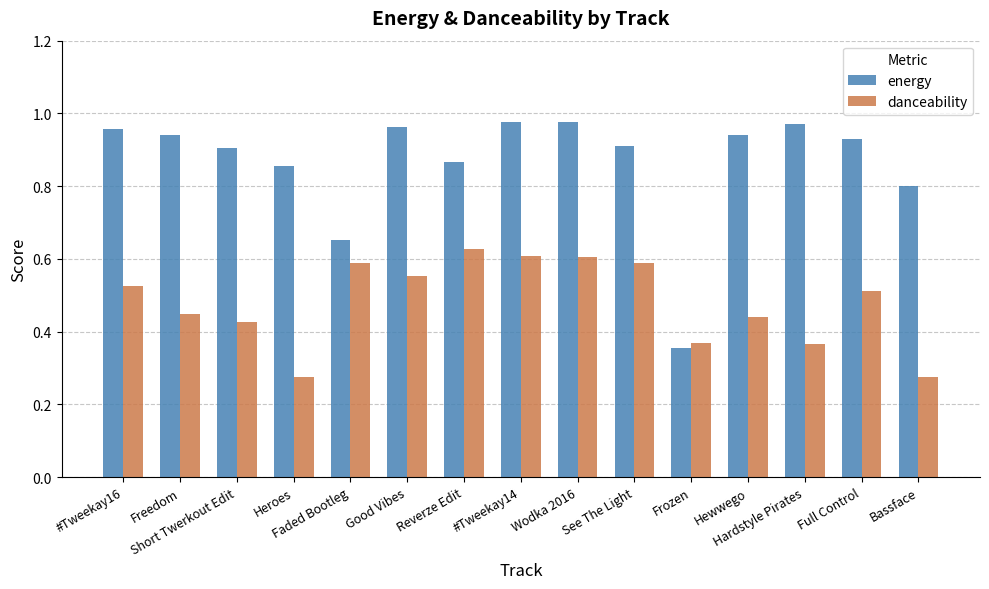

What is the sum of all danceability values?

7.2